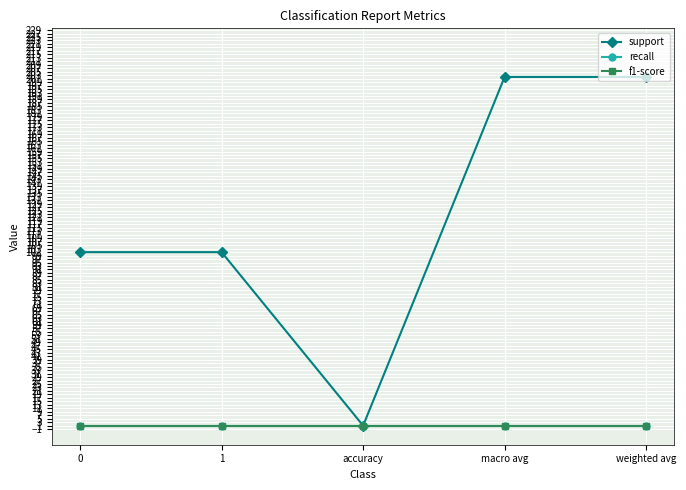

Rank the categories by support value from lowest to highest.

accuracy, 0, 1, macro avg, weighted avg